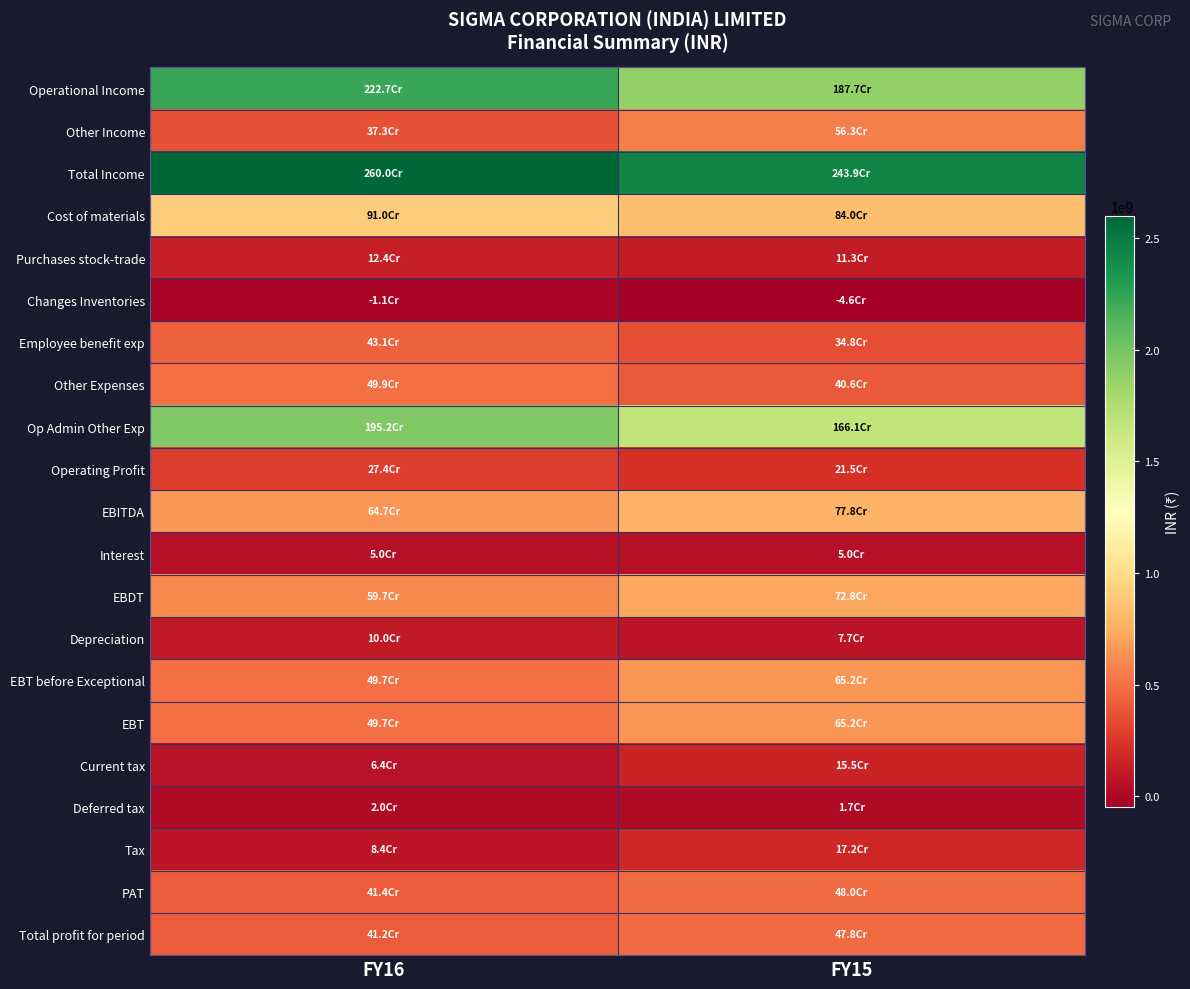

At how many categories does at least one series exceed 1257412823?

2